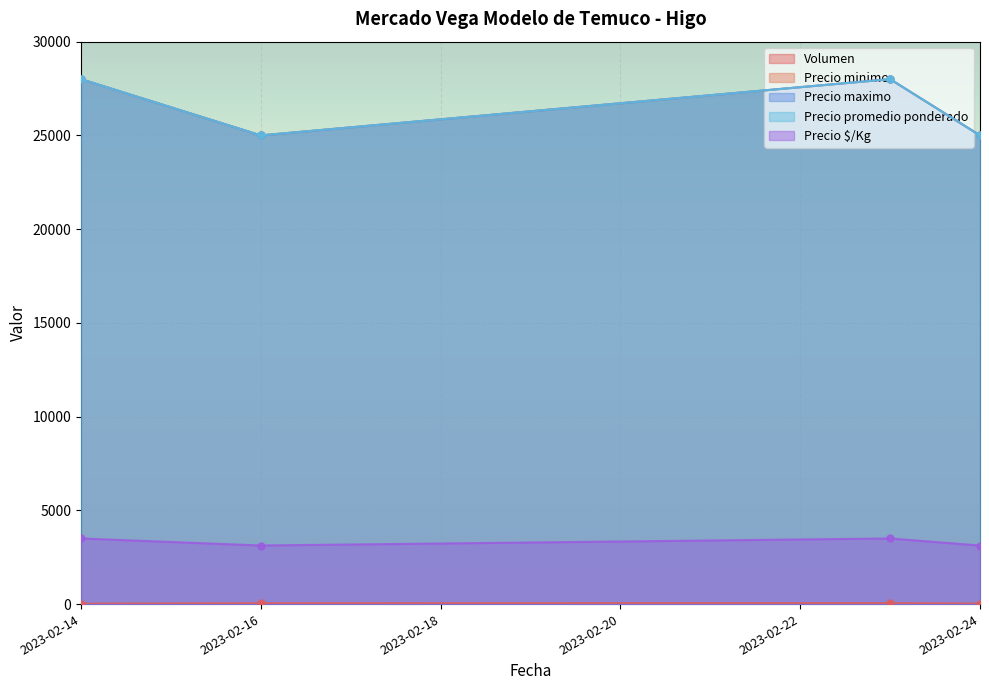

What is the difference between the Volumen values at 2023-02-16 and 2023-02-23?

5